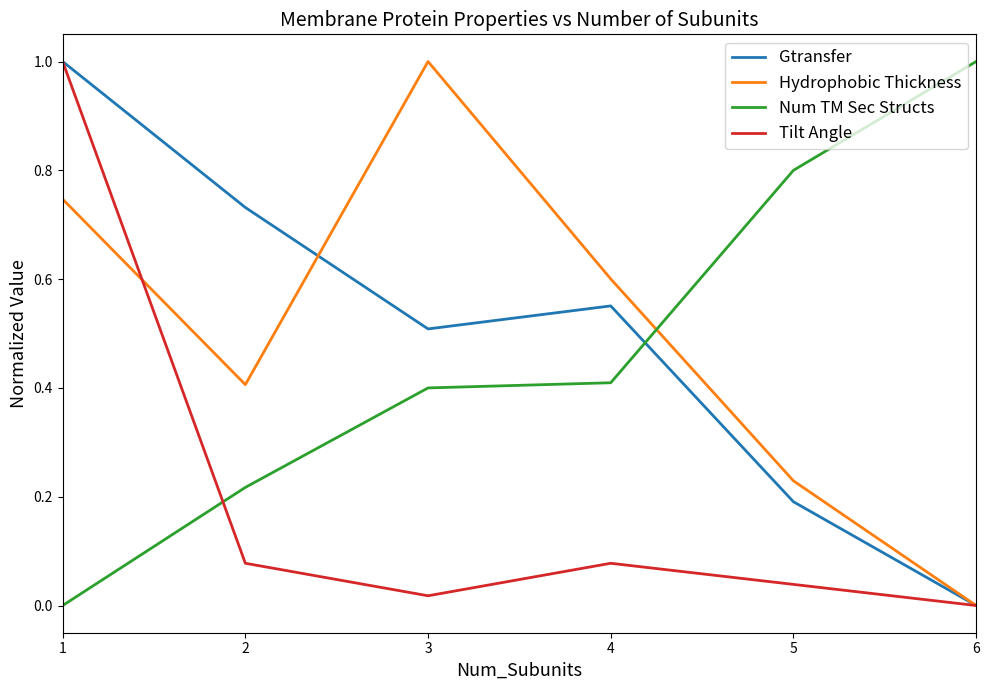

What is the greatest value displayed?

1.0